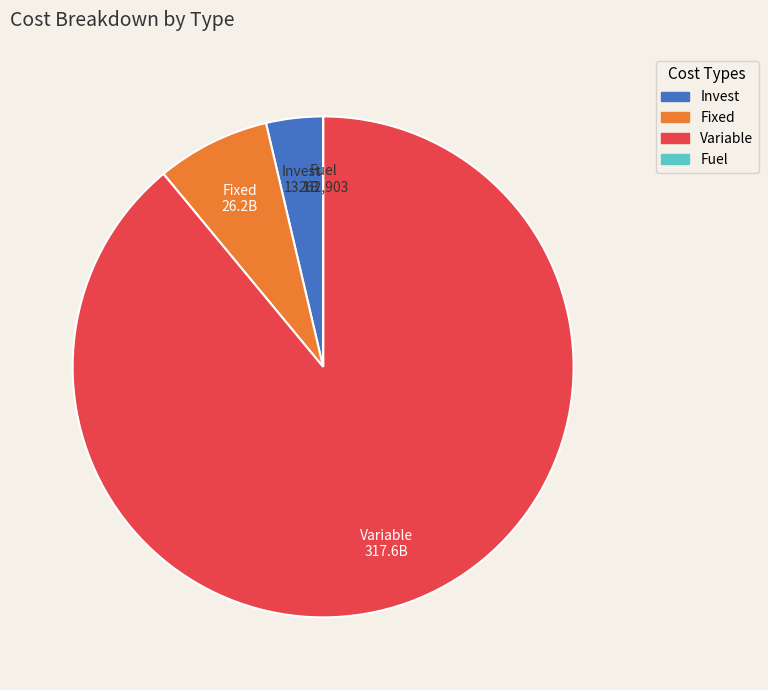

Which category has the biggest portion of the pie?

Variable